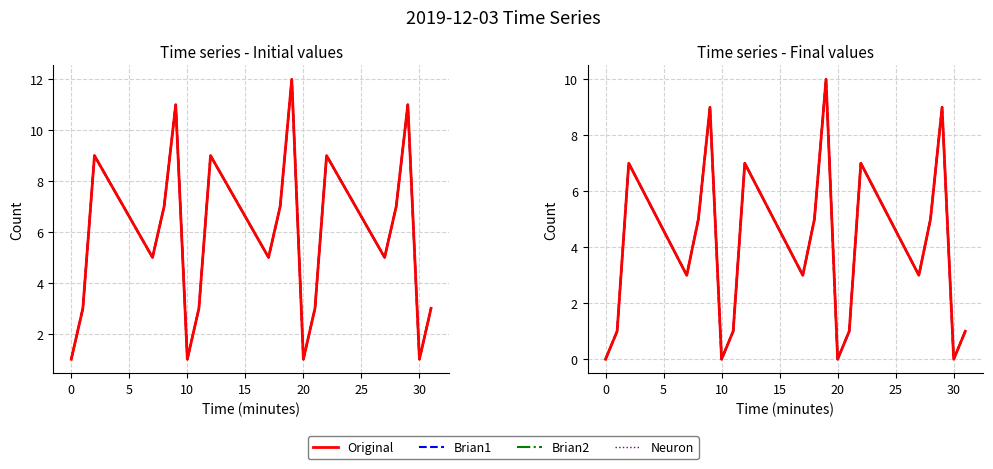

True or false: Neuron and Brian1 intersect in this chart.

False